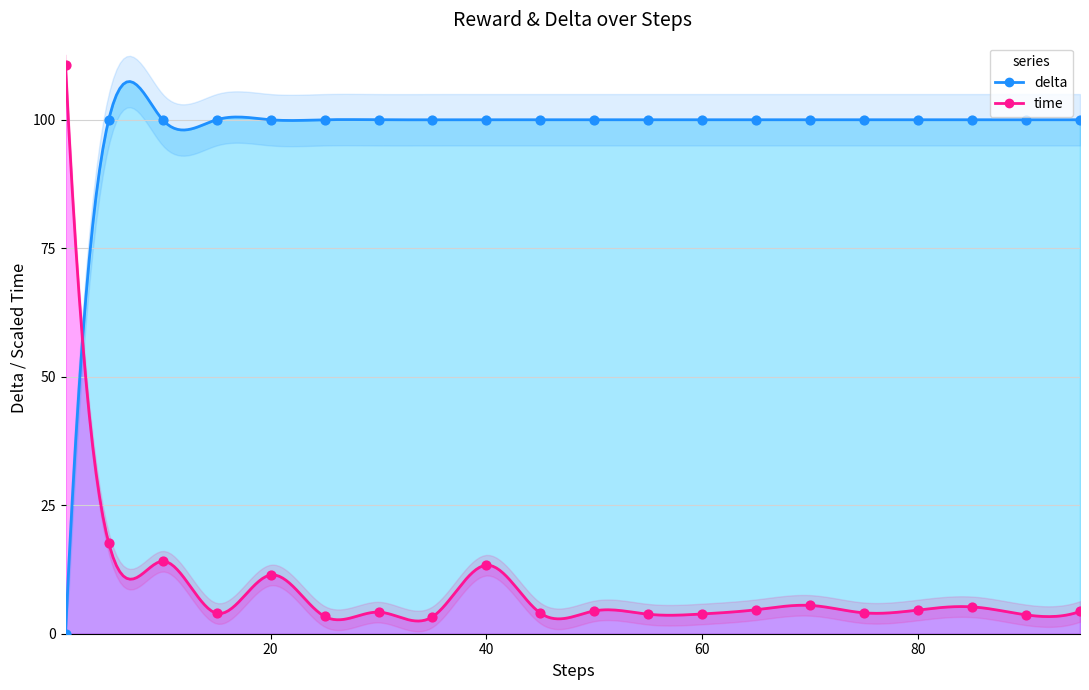

Which series reaches the minimum Y coordinate?

delta